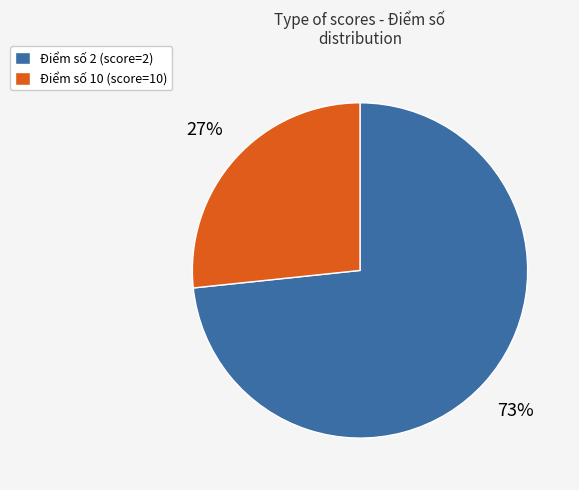

Combined, do Điểm số 10 (score=10) and Điểm số 2 (score=2) account for over 50%?

Yes